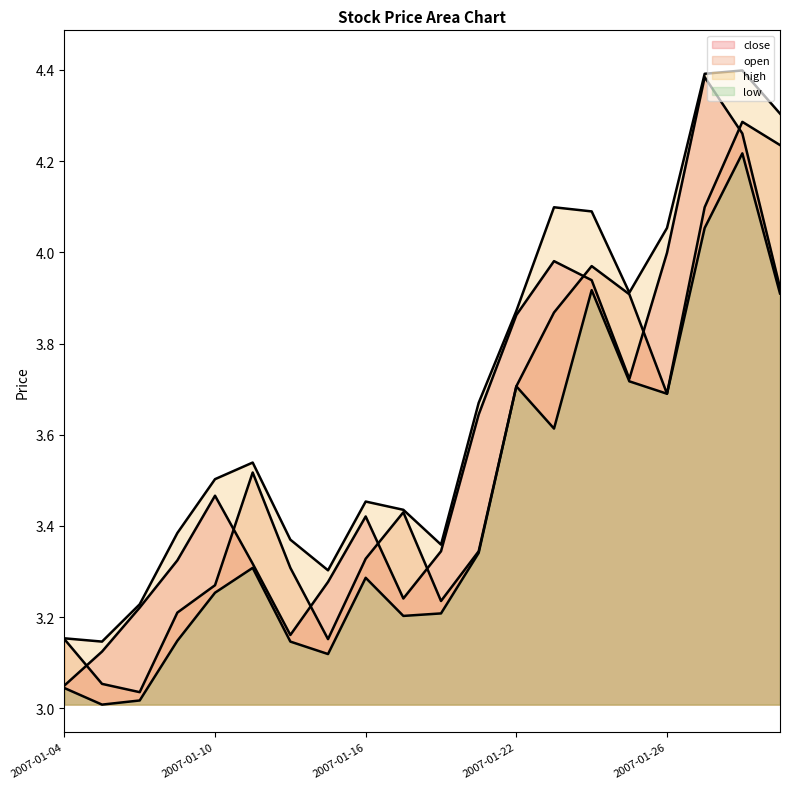

True or false: open and low intersect in this chart.

False